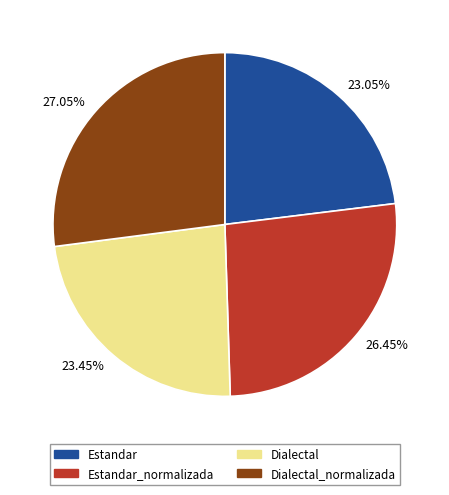

Is there any slice that represents more than half of the pie?

No